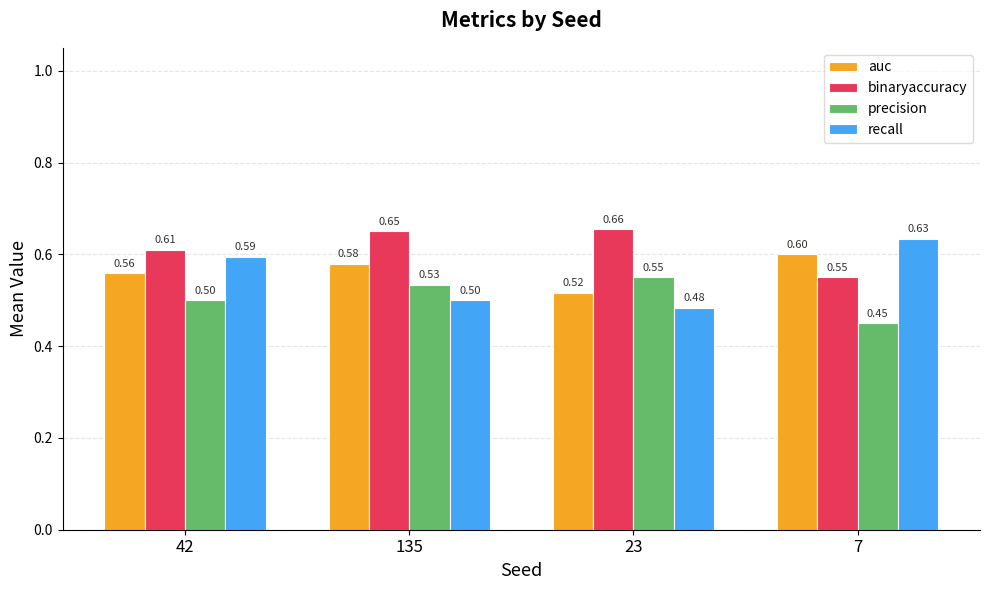

At 23, list the series in order from largest to smallest.

binaryaccuracy, precision, auc, recall